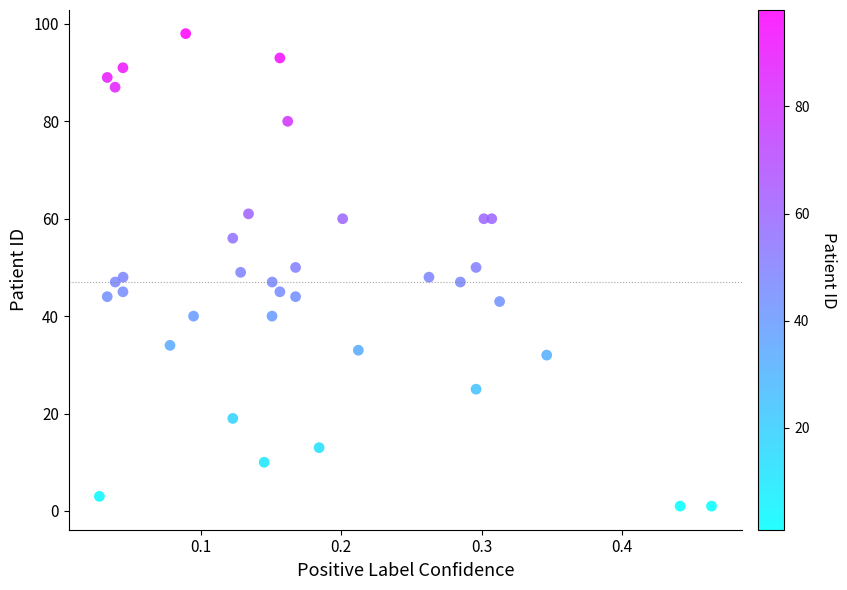

What is the range of Y values (max minus min)?

97